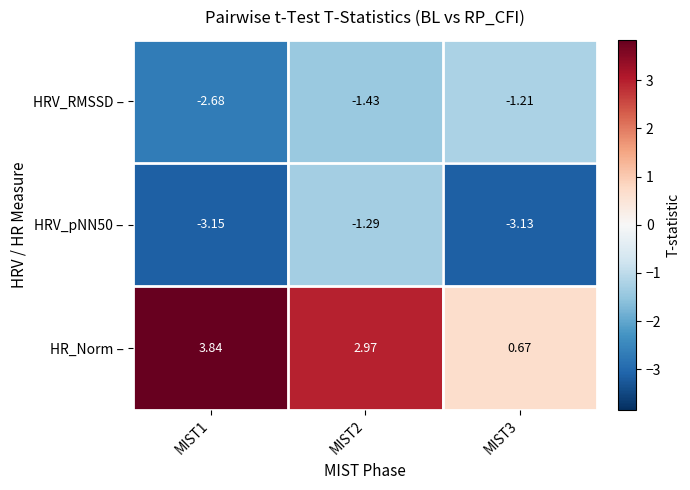

How many data points in HR_Norm – are less than 2?

1